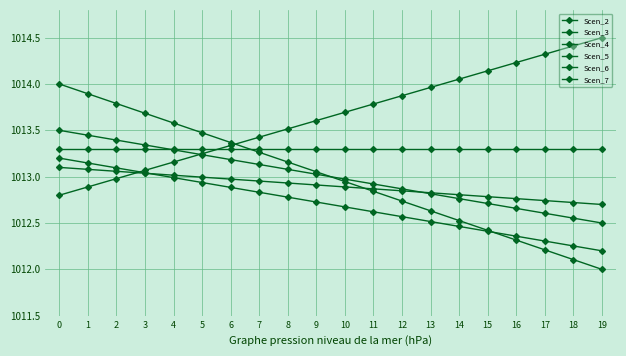

Reading right to left, transcribe all the data shown in this chart.

Scen_2: 1012.0	1012.1	1012.2	1012.3	1012.4	1012.5	1012.6	1012.7	1012.8	1012.9	1013.1	1013.2	1013.3	1013.4	1013.5	1013.6	1013.7	1013.8	1013.9	1014.0
Scen_3: 1012.5	1012.6	1012.6	1012.7	1012.7	1012.8	1012.8	1012.9	1012.9	1013.0	1013.0	1013.1	1013.1	1013.2	1013.2	1013.3	1013.3	1013.4	1013.4	1013.5
Scen_4: 1013.3	1013.3	1013.3	1013.3	1013.3	1013.3	1013.3	1013.3	1013.3	1013.3	1013.3	1013.3	1013.3	1013.3	1013.3	1013.3	1013.3	1013.3	1013.3	1013.3
Scen_5: 1012.2	1012.3	1012.3	1012.4	1012.4	1012.5	1012.5	1012.6	1012.6	1012.7	1012.7	1012.8	1012.8	1012.9	1012.9	1013.0	1013.0	1013.1	1013.1	1013.2
Scen_6: 1012.7	1012.7	1012.7	1012.8	1012.8	1012.8	1012.8	1012.8	1012.9	1012.9	1012.9	1012.9	1013.0	1013.0	1013.0	1013.0	1013.0	1013.1	1013.1	1013.1
Scen_7: 1014.5	1014.4	1014.3	1014.2	1014.1	1014.1	1014.0	1013.9	1013.8	1013.7	1013.6	1013.5	1013.4	1013.3	1013.2	1013.2	1013.1	1013.0	1012.9	1012.8